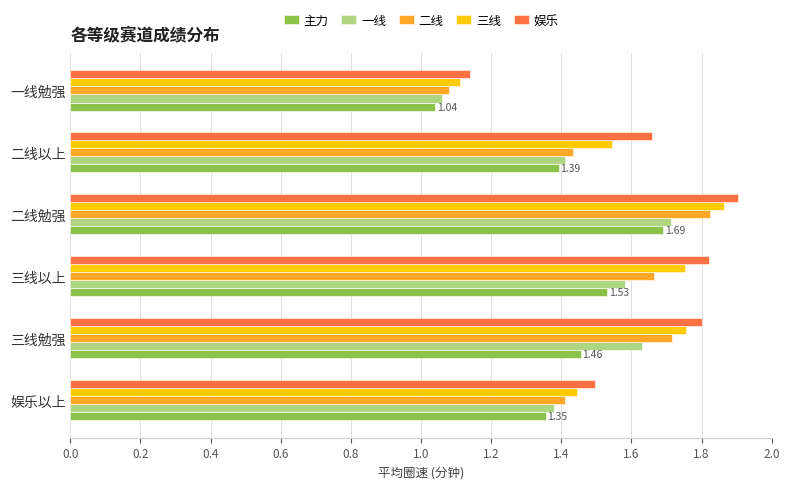

Is the value of 三线 at 一线勉强 greater than the value of 一线 at 娱乐以上?

No